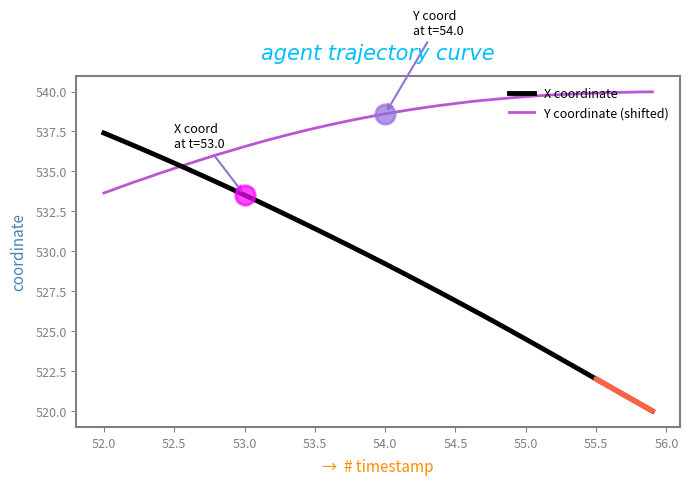

What are all the series names shown in the legend?

X coordinate, Y coordinate (shifted)